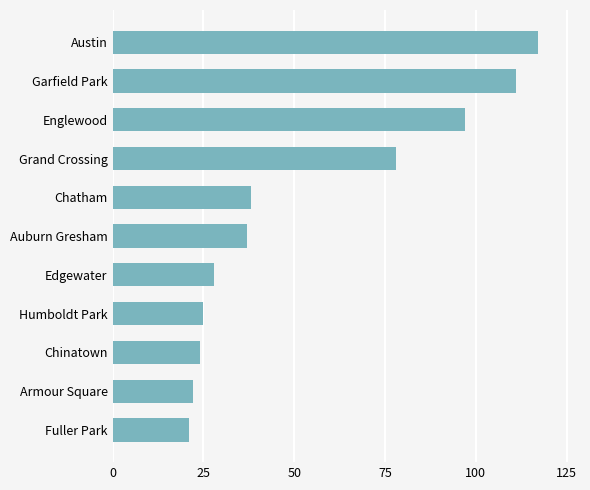

Does the chart contain stacked bars?

No